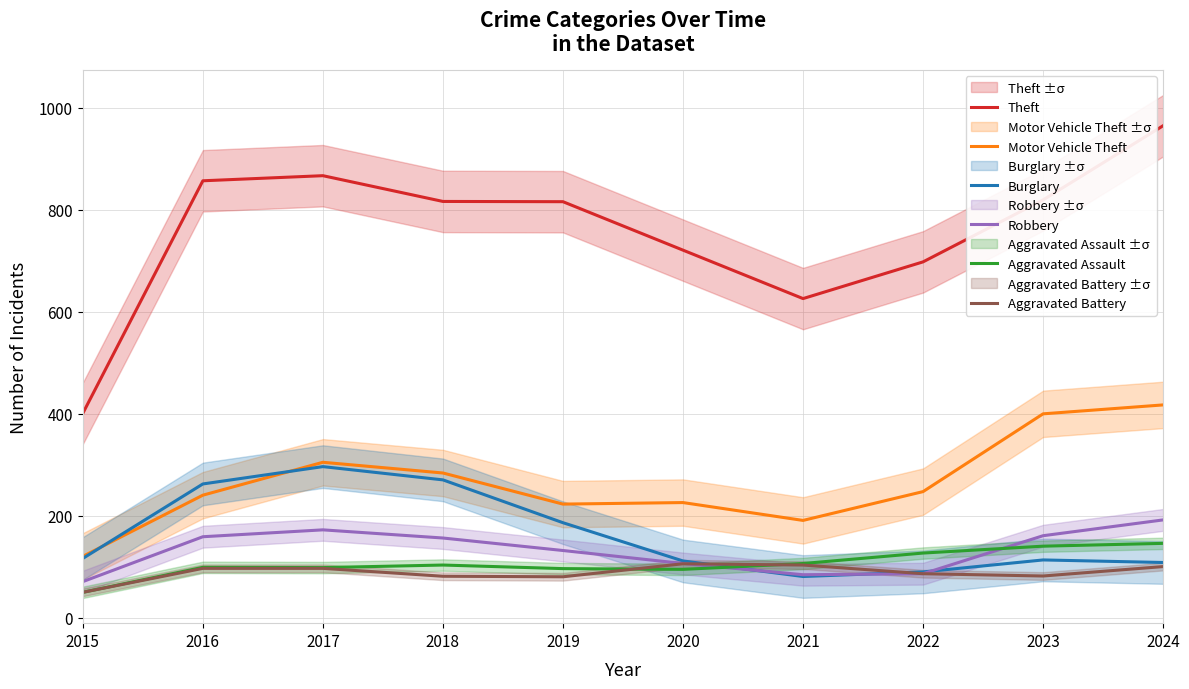

Which series has the largest range (max minus min)?

Theft